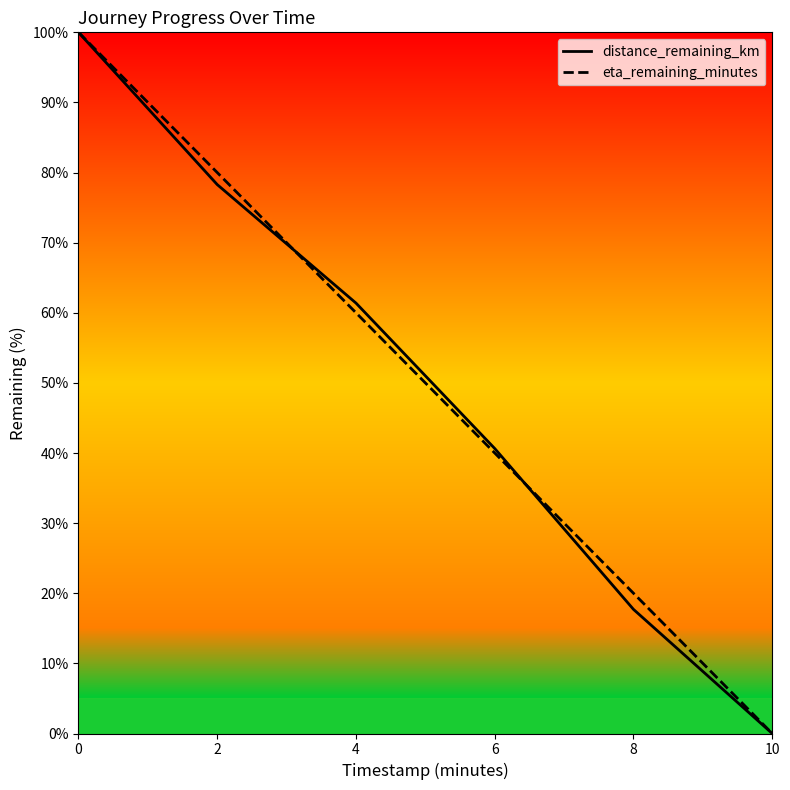

What are all the series names shown in the legend?

distance_remaining_km, eta_remaining_minutes